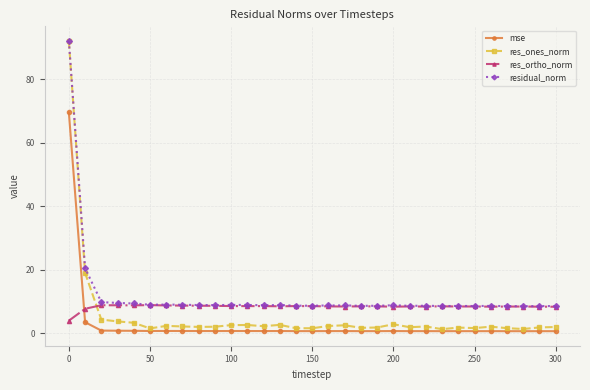

What is the value of the res_ortho_norm point at the 17th from the left?

8.4